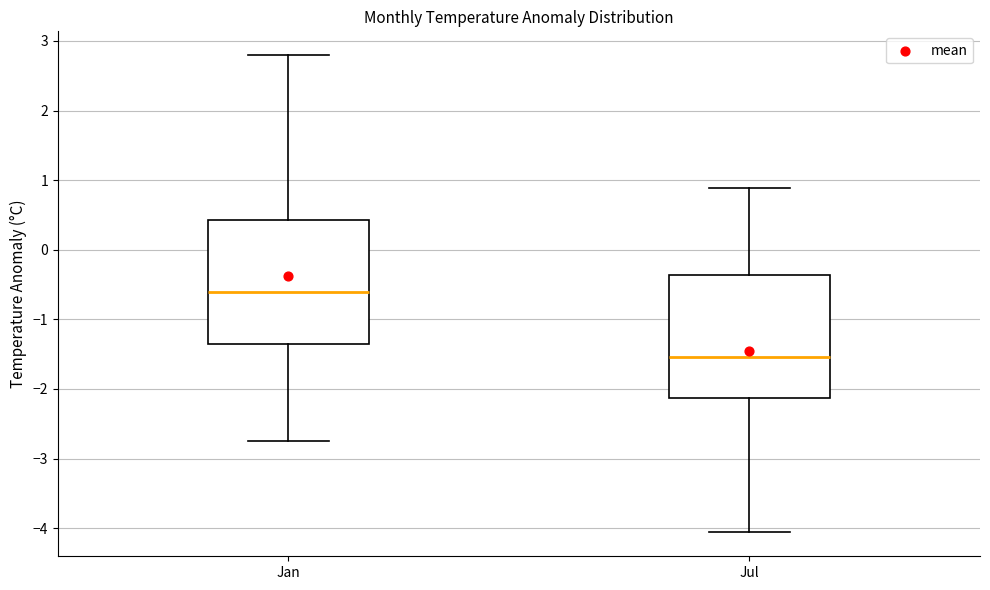

Reading left to right, transcribe this box plot: for each box, give where its median line is, the range the box spans, and where its two whiskers end, as read against the y-axis. The values are not printed on the chart, so give them approximately, as read against the axis.

Jan: median -0.6, box -1.4 to 0.4, whiskers -2.8 to 2.8
Jul: median -1.5, box -2.1 to -0.4, whiskers -4.1 to 0.9